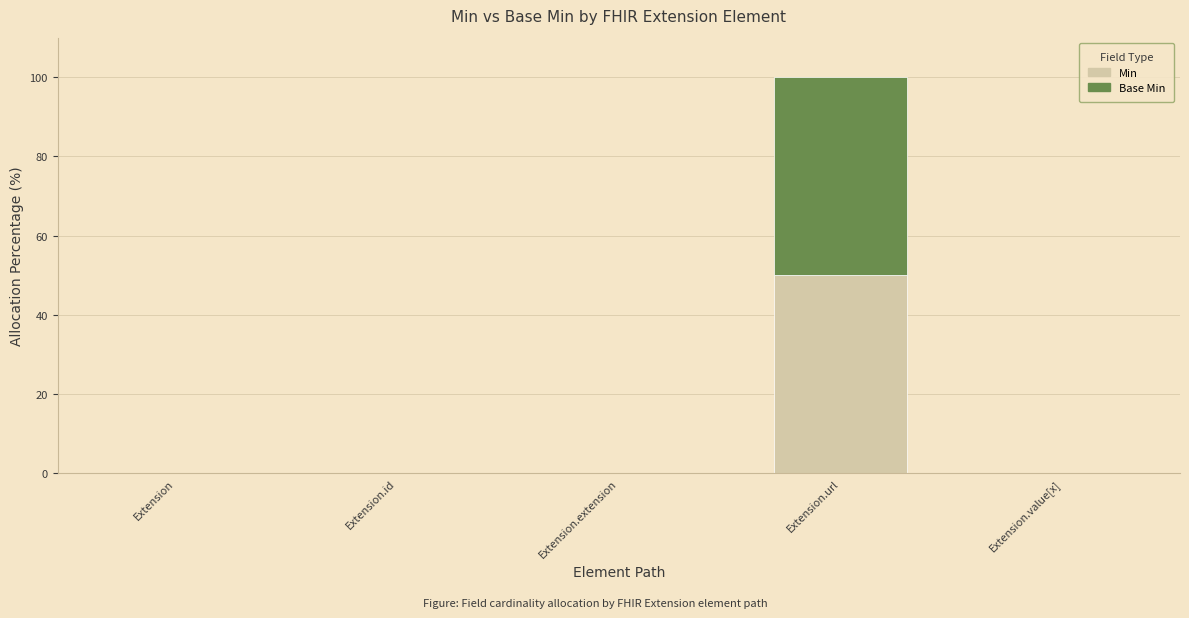

What is the maximum value for Min?

50